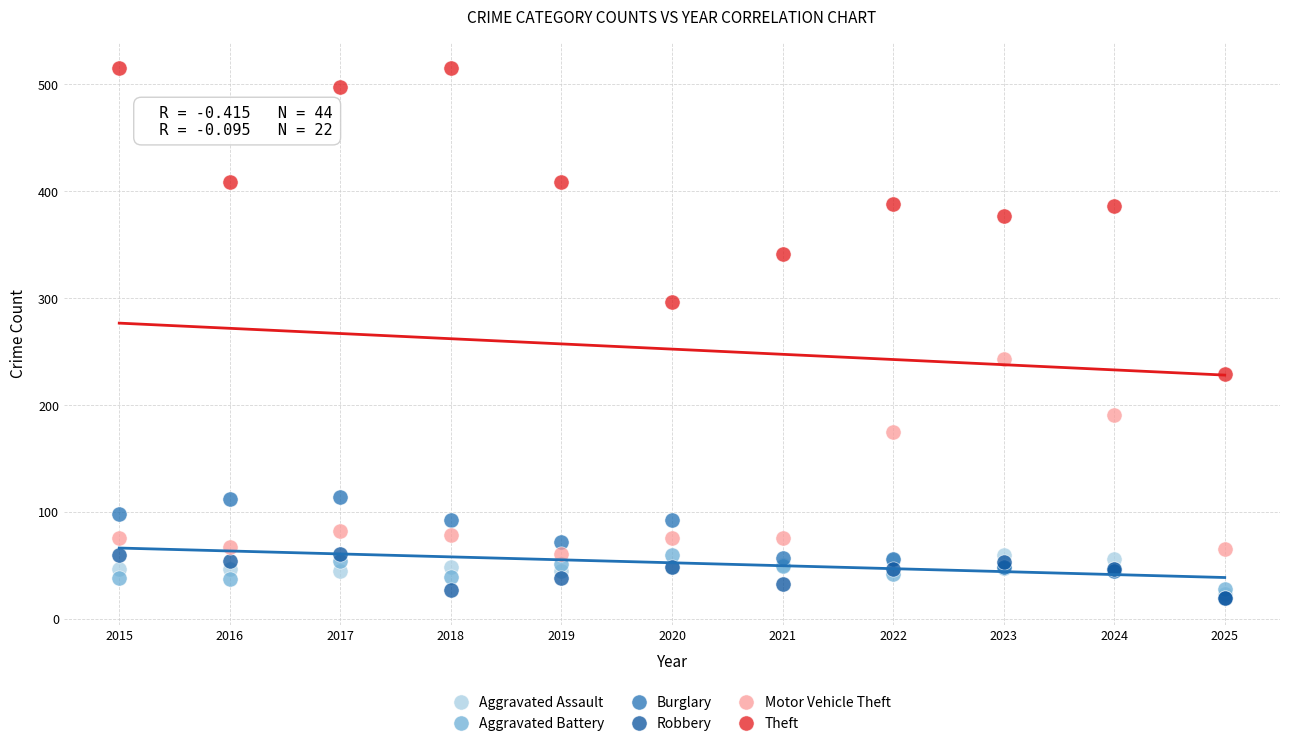

In the Motor Vehicle Theft series, what Y value is closest to 151?

175